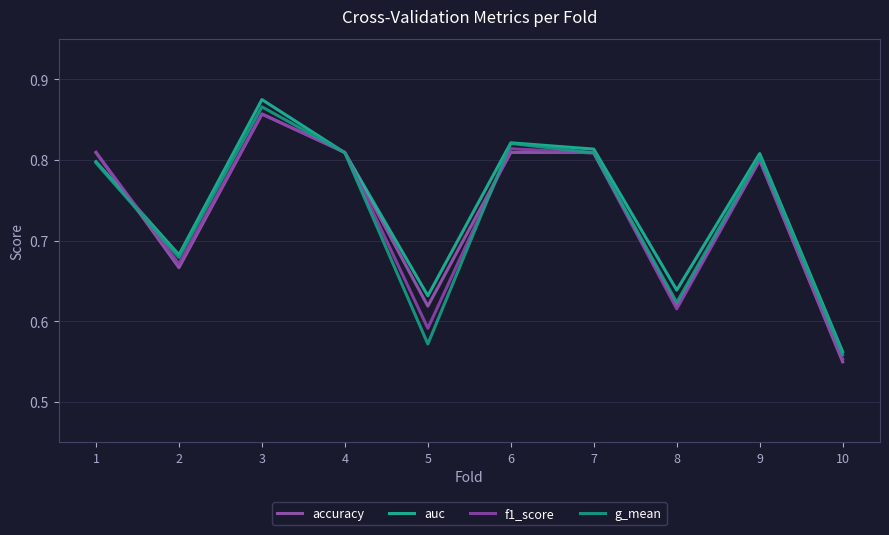

Reading left to right, extract all data points from this chart.

accuracy: 0.8	0.7	0.9	0.8	0.6	0.8	0.8	0.6	0.8	0.6
auc: 0.8	0.7	0.9	0.8	0.6	0.8	0.8	0.6	0.8	0.6
f1_score: 0.8	0.7	0.9	0.8	0.6	0.8	0.8	0.6	0.8	0.6
g_mean: 0.8	0.7	0.9	0.8	0.6	0.8	0.8	0.6	0.8	0.6